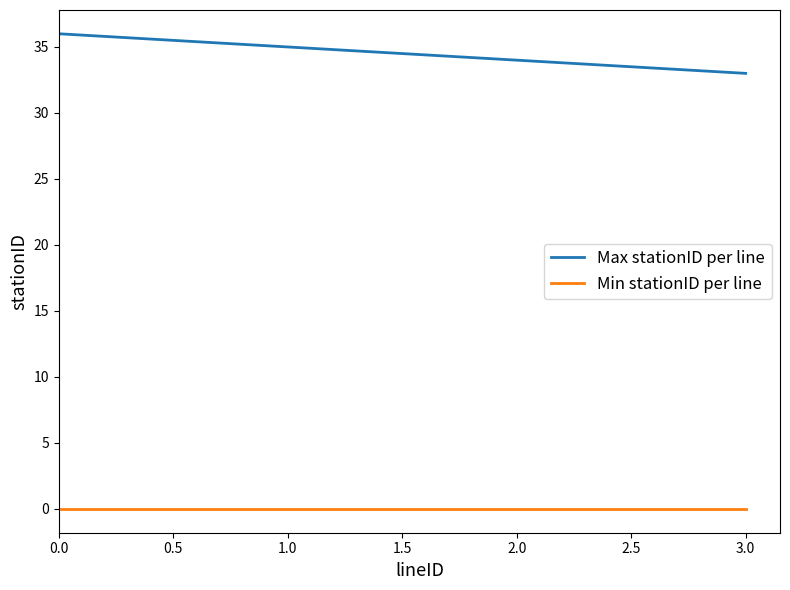

What is the sum of all Max stationID per line values?

138